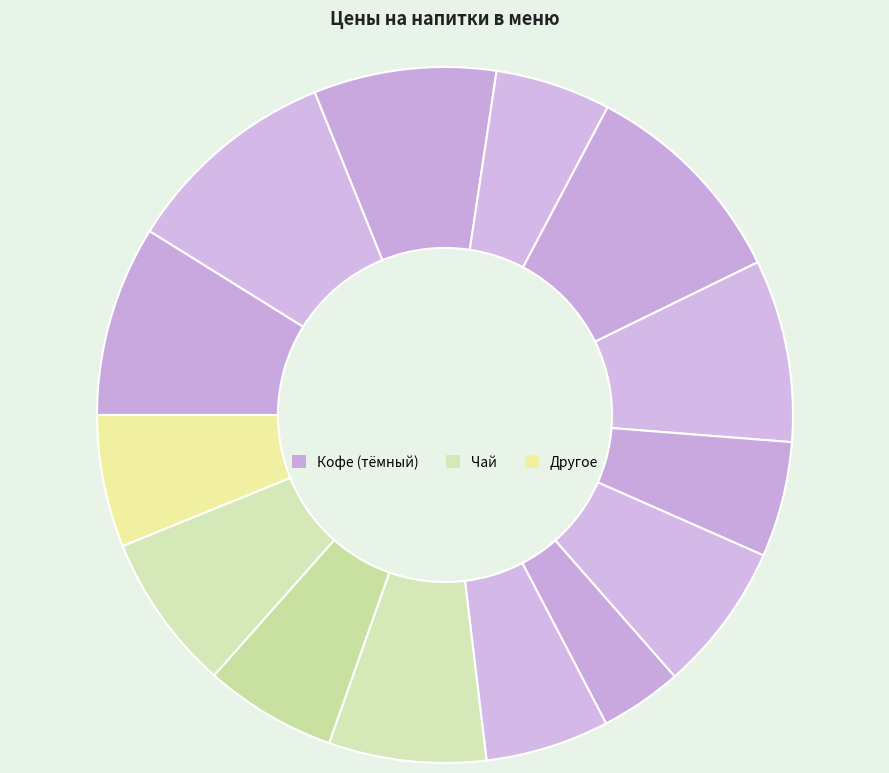

To the nearest percent, what is the difference between the largest and smallest slice percentages?

6%